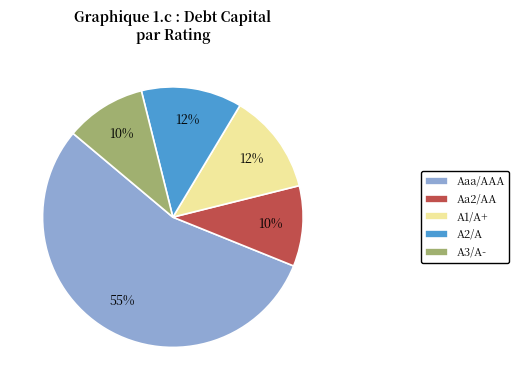

Does any single category account for the majority?

Yes